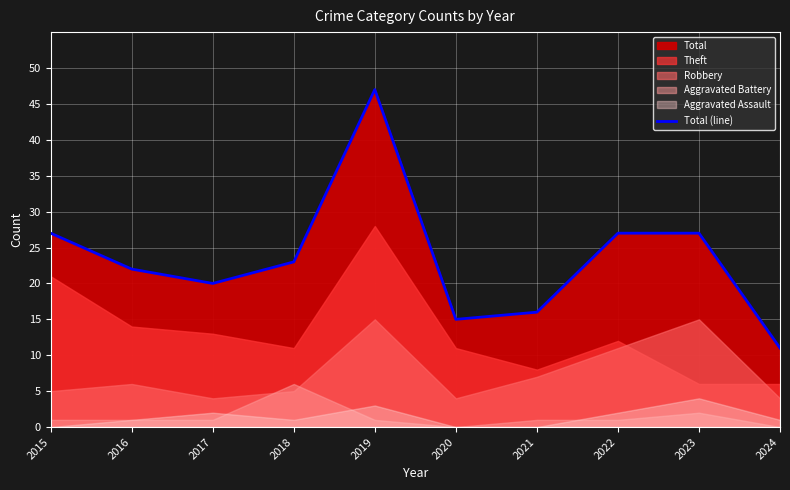

At which label does the data first exceed 23?

2015